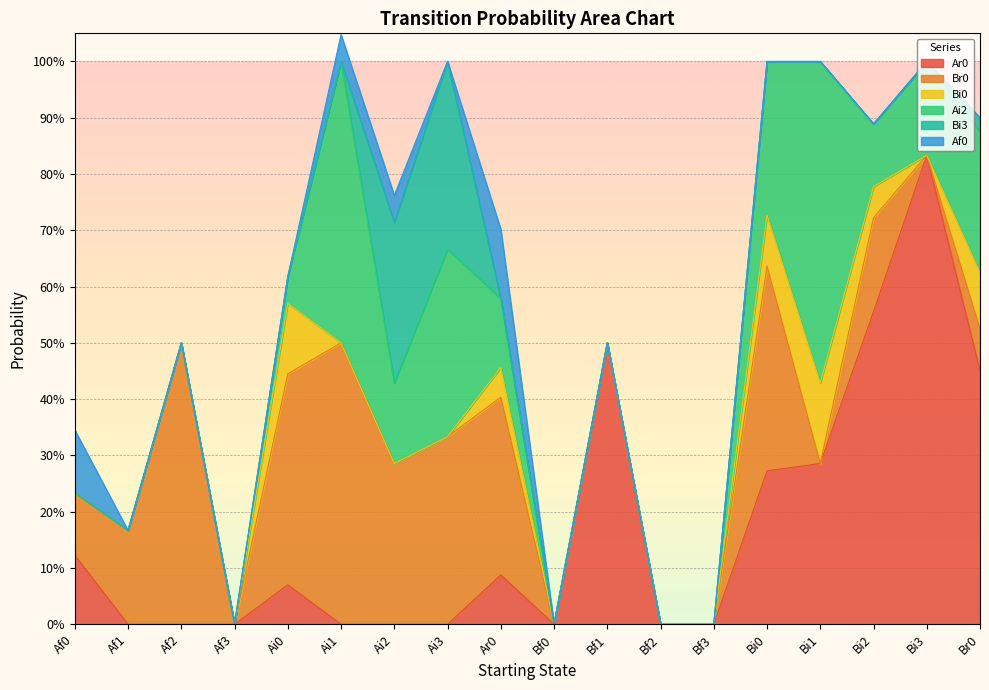

At Ai1, list the series in order from smallest to largest.

Ar0, Bi0, Bi3, Af0, Br0, Ai2